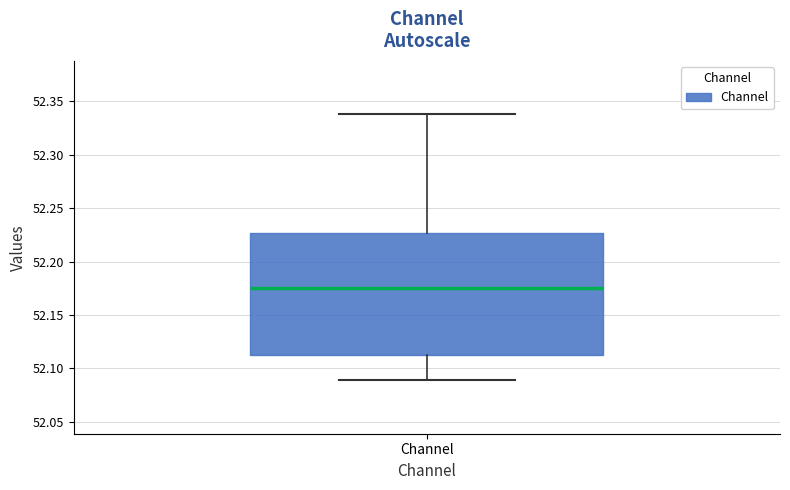

Transcribe this box plot: give where the median line is, the range the box spans, and where the two whiskers end, as read against the y-axis. The values are not printed on the chart, so give them approximately, as read against the axis.

median 52.175, box 52.115 to 52.225, whiskers 52.090 to 52.340